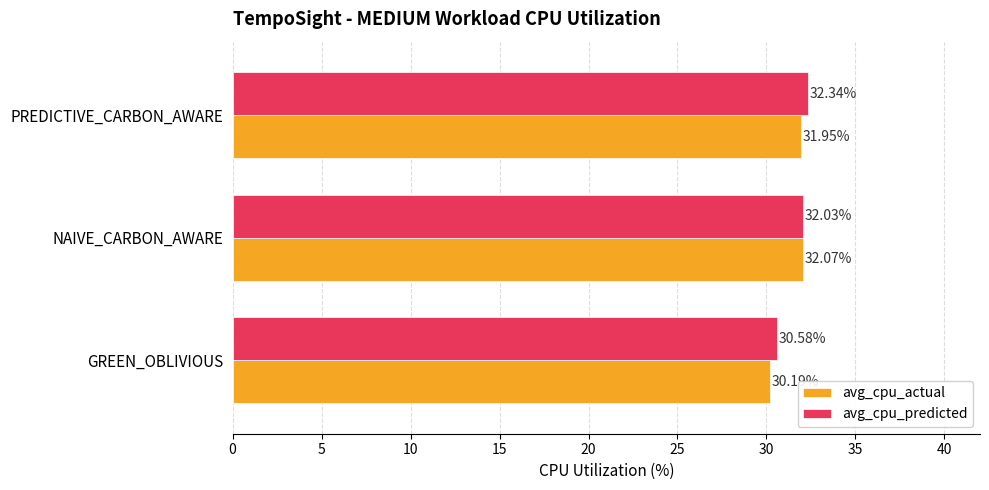

What is the average value of the avg_cpu_actual series?

31.4